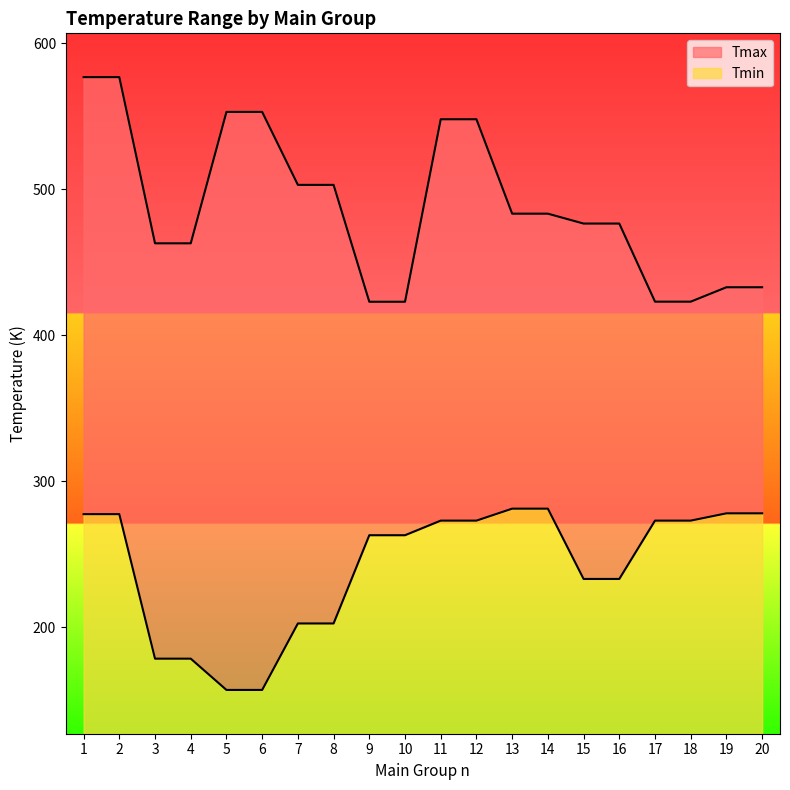

Which label corresponds to the smallest value in the chart?

5